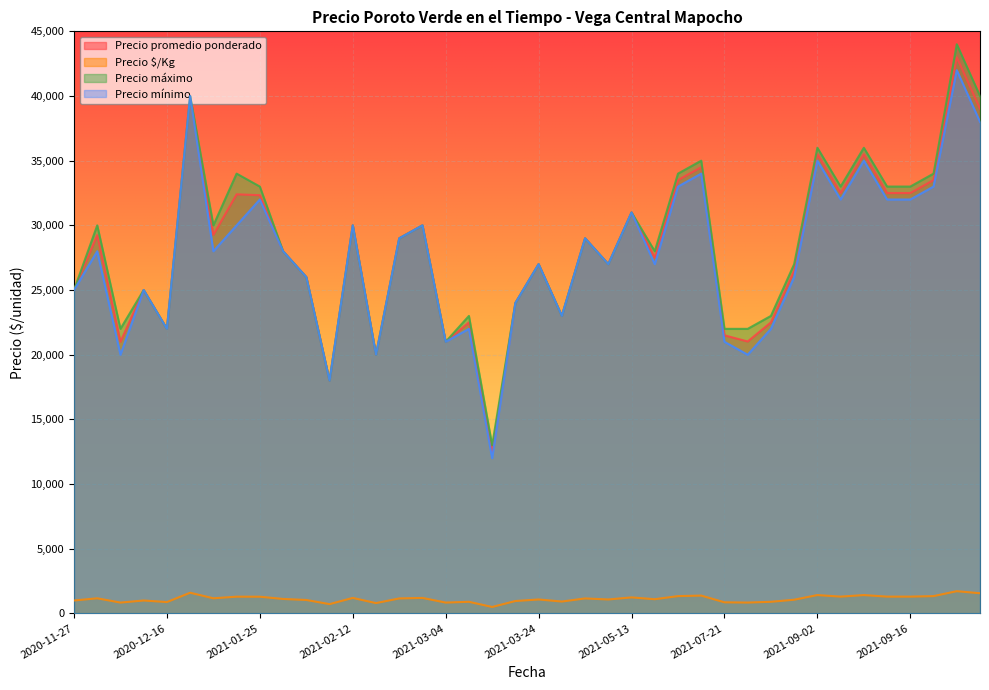

What is the value of the Precio $/Kg point at the 18th from the left?

900